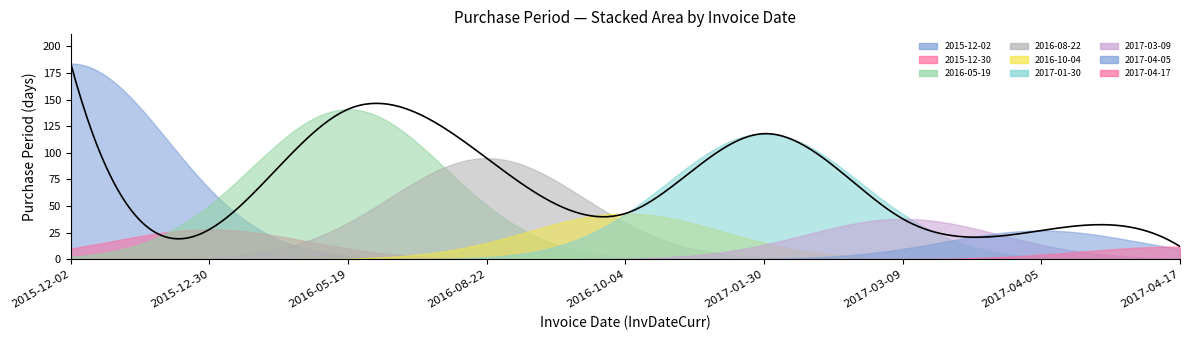

List the labels in order of value, largest first.

2015-12-02, 2016-05-19, 2017-01-30, 2016-08-22, 2016-10-04, 2017-03-09, 2015-12-30, 2017-04-05, 2017-04-17